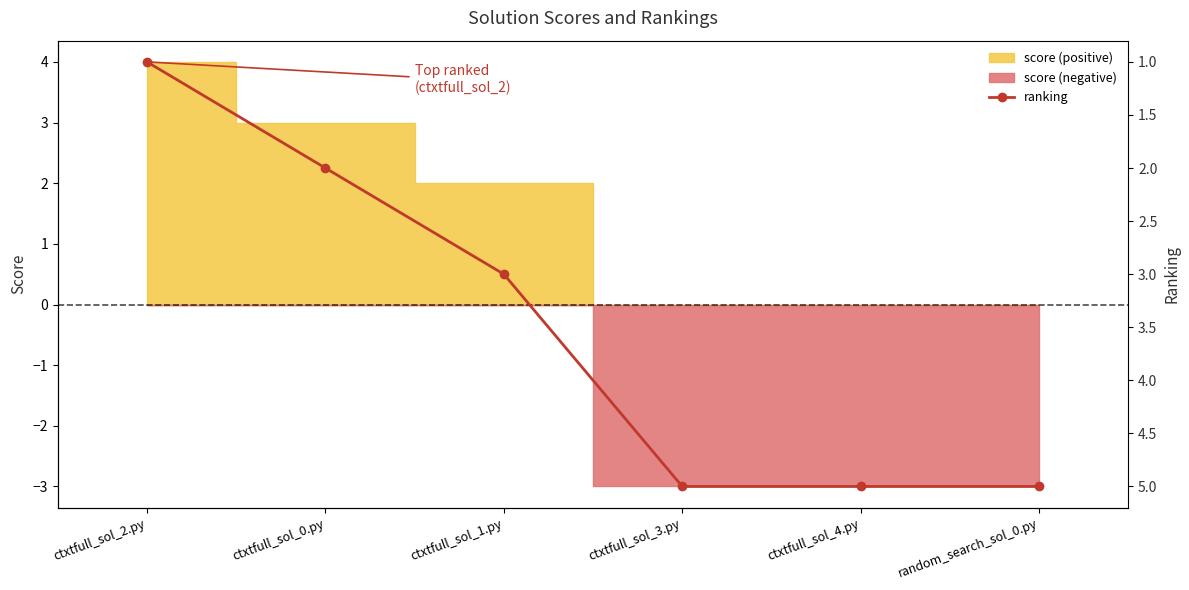

What is the maximum value shown in the chart?

5